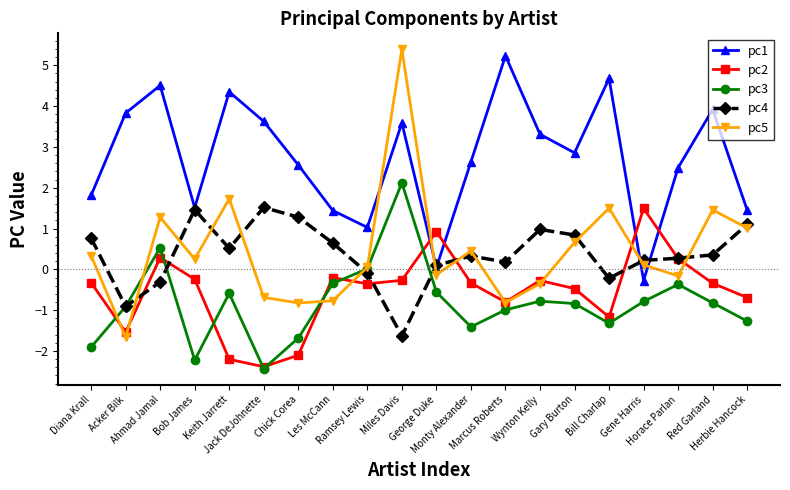

How many values in pc1 are above zero?

19